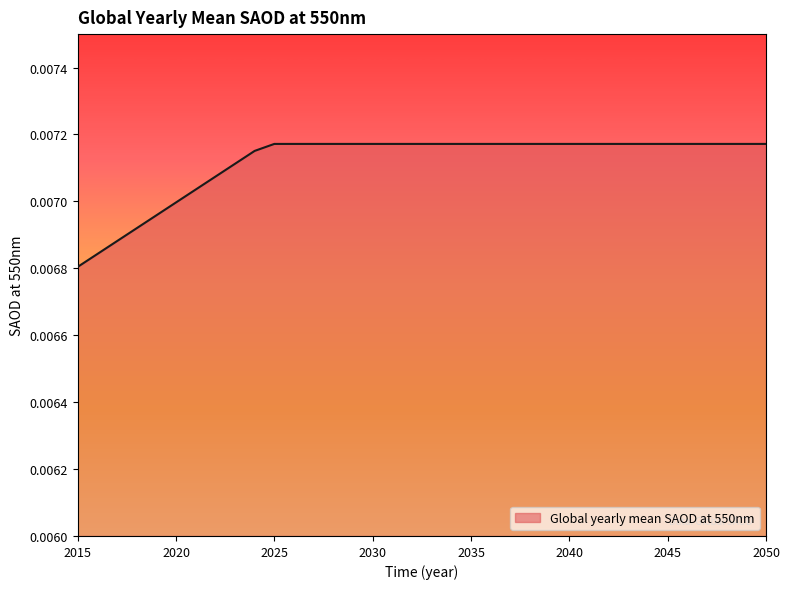

How many lines are shown in the chart?

1